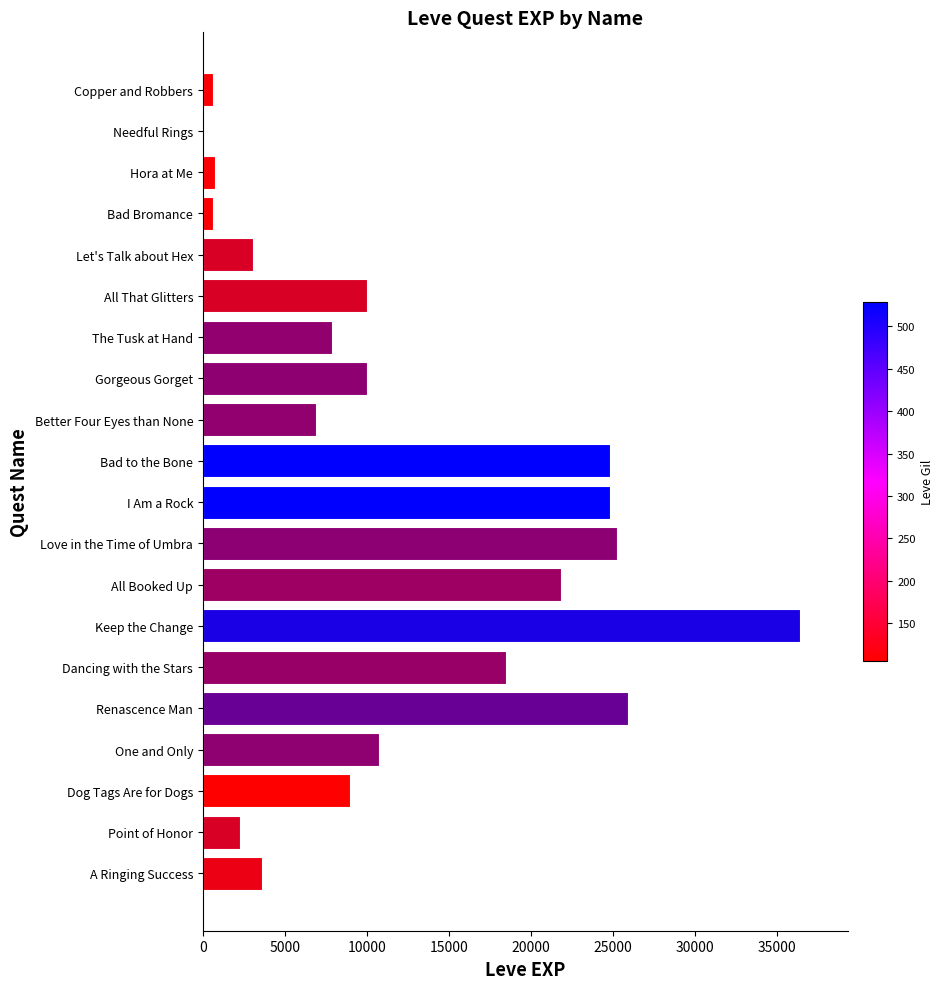

Is it true that the value at Gorgeous Gorget is 16839?

False